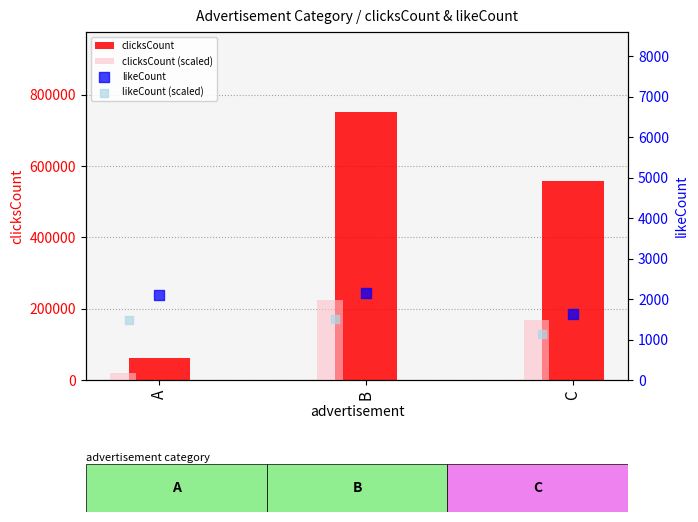

At how many categories does at least one series exceed 199068?

2